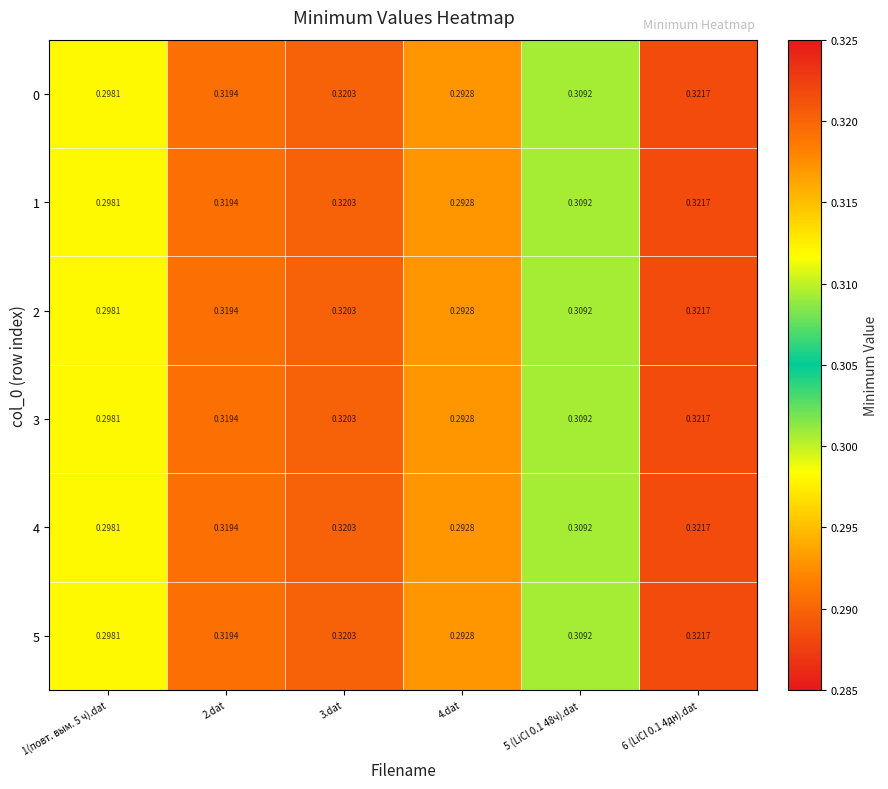

Reading right to left, extract all data points from this chart.

0: 6 (LiCl 0.1 4дн).dat=0.3	5 (LiCl 0.1 48ч).dat=0.3	4.dat=0.3	3.dat=0.3	2.dat=0.3	1(повт. вым. 5 ч).dat=0.3
1: 6 (LiCl 0.1 4дн).dat=0.3	5 (LiCl 0.1 48ч).dat=0.3	4.dat=0.3	3.dat=0.3	2.dat=0.3	1(повт. вым. 5 ч).dat=0.3
2: 6 (LiCl 0.1 4дн).dat=0.3	5 (LiCl 0.1 48ч).dat=0.3	4.dat=0.3	3.dat=0.3	2.dat=0.3	1(повт. вым. 5 ч).dat=0.3
3: 6 (LiCl 0.1 4дн).dat=0.3	5 (LiCl 0.1 48ч).dat=0.3	4.dat=0.3	3.dat=0.3	2.dat=0.3	1(повт. вым. 5 ч).dat=0.3
4: 6 (LiCl 0.1 4дн).dat=0.3	5 (LiCl 0.1 48ч).dat=0.3	4.dat=0.3	3.dat=0.3	2.dat=0.3	1(повт. вым. 5 ч).dat=0.3
5: 6 (LiCl 0.1 4дн).dat=0.3	5 (LiCl 0.1 48ч).dat=0.3	4.dat=0.3	3.dat=0.3	2.dat=0.3	1(повт. вым. 5 ч).dat=0.3